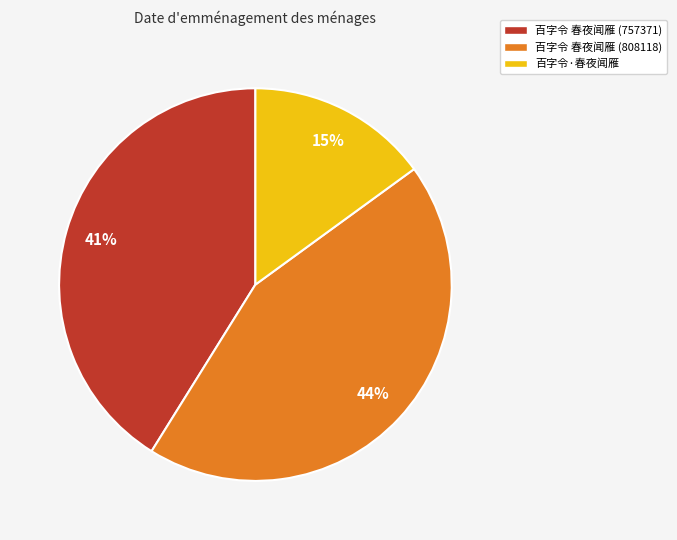

Does 百字令 春夜闻雁 (808118) represent more than half of the total?

No